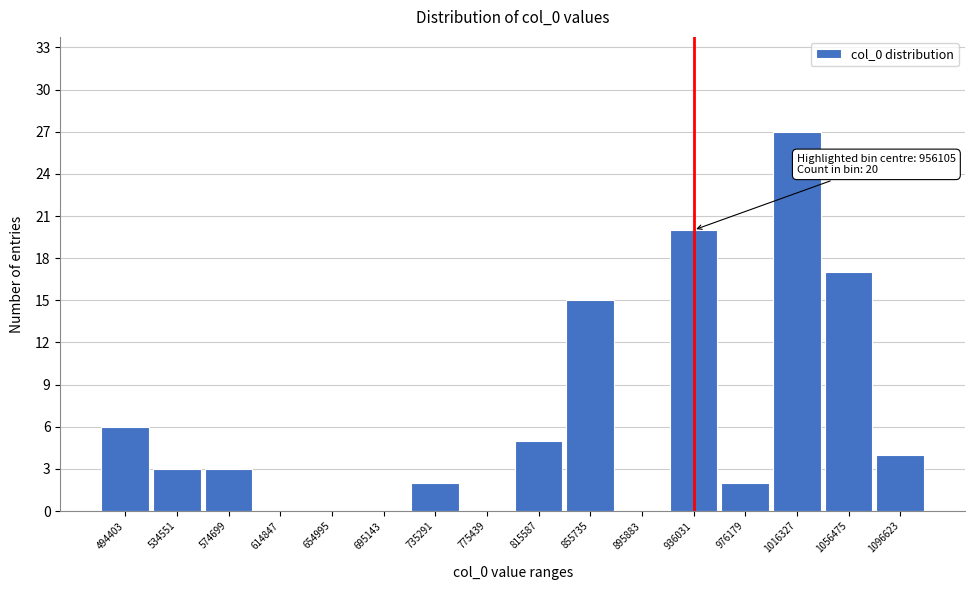

Reading left to right, what are all the values shown in this chart?

494403=6	534551=3	574699=3	614847=0	654995=0	695143=0	735291=2	775439=0	815587=5	855735=15	895883=0	936031=20	976179=2	1016327=27	1056475=17	1096623=4